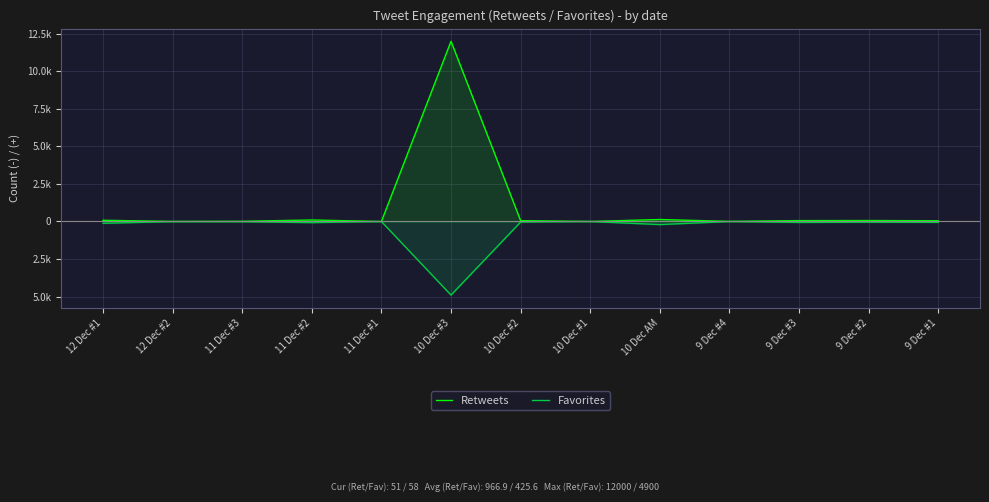

What is the difference between the highest and lowest values at 12 Dec #2?

14